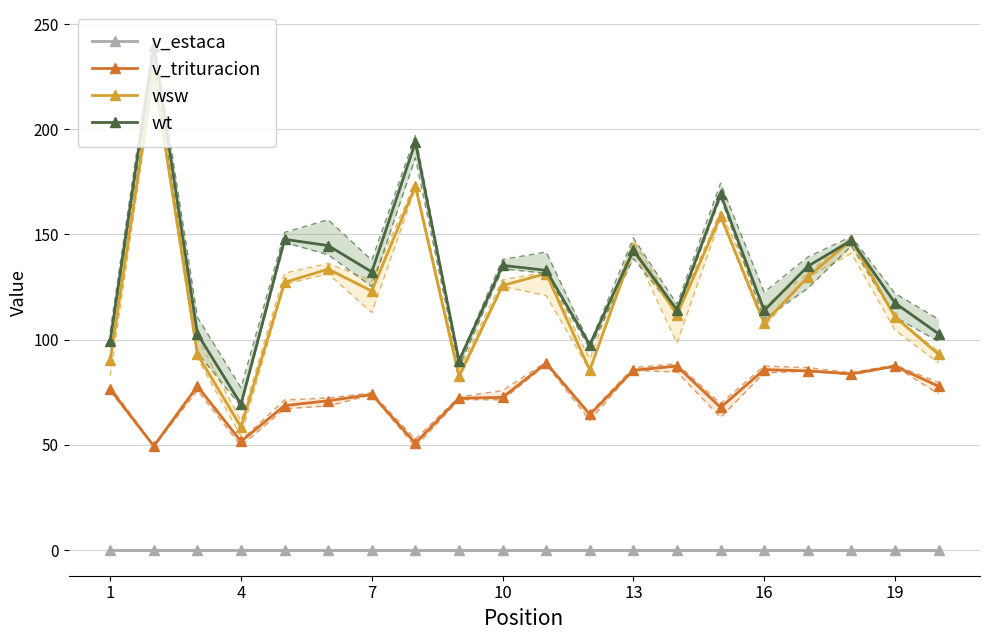

What is the lowest value of the wsw series?

58.5